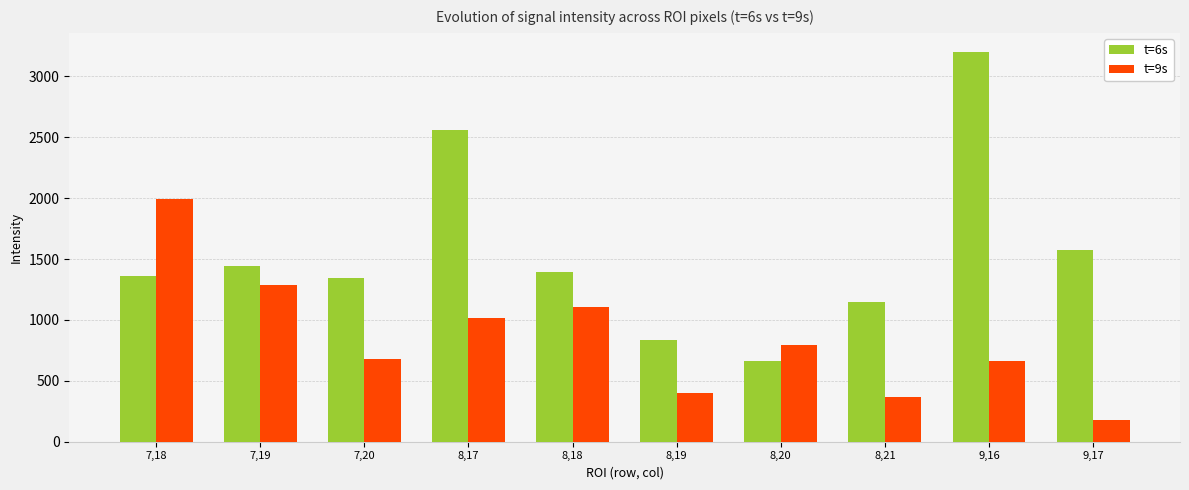

What is the average value of the t=6s series?

1551.2